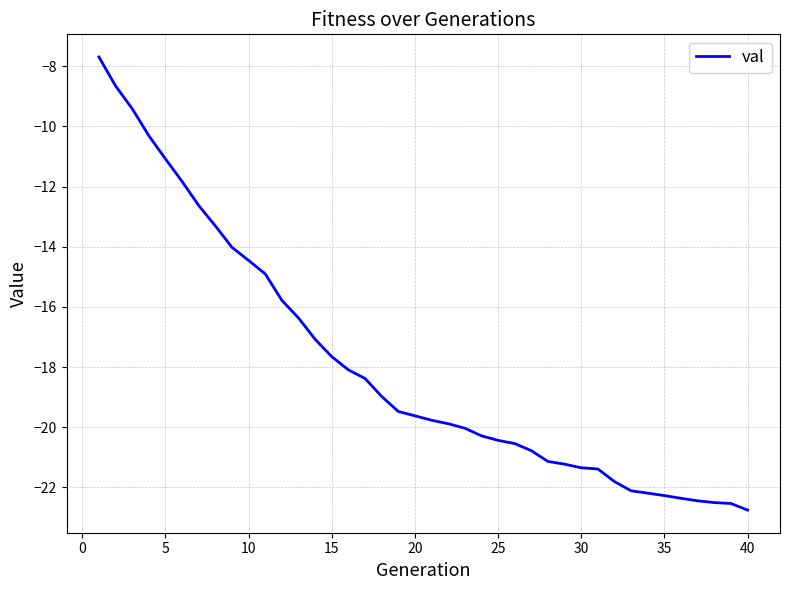

What is the sum of all values?

-717.5